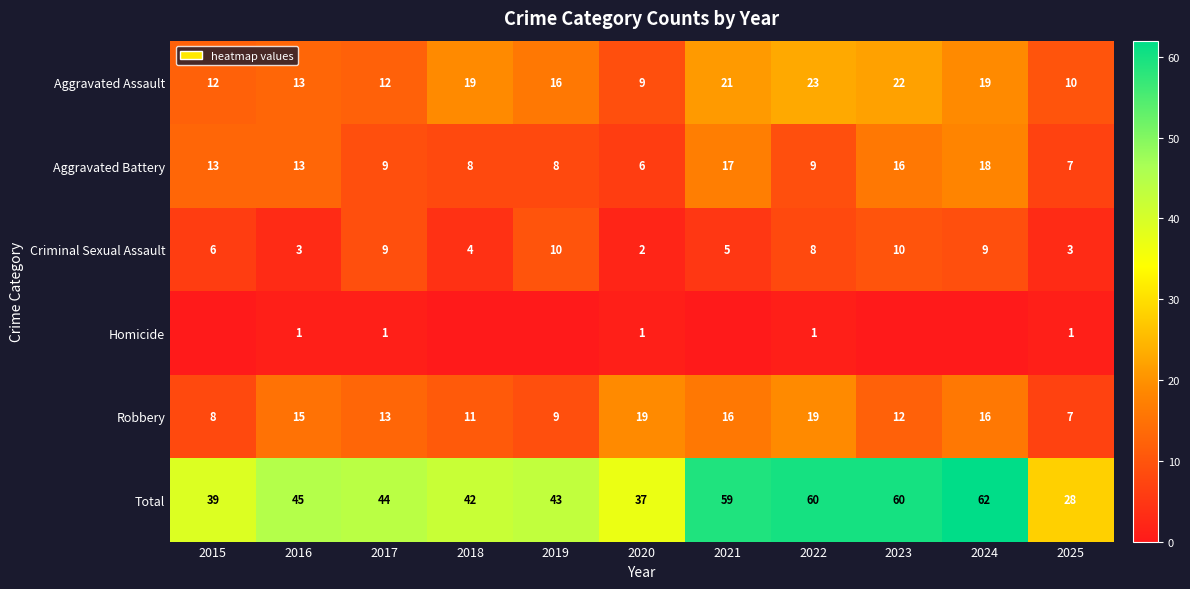

Is the value of Aggravated Assault at 2015 greater than the value of Robbery at 2025?

Yes